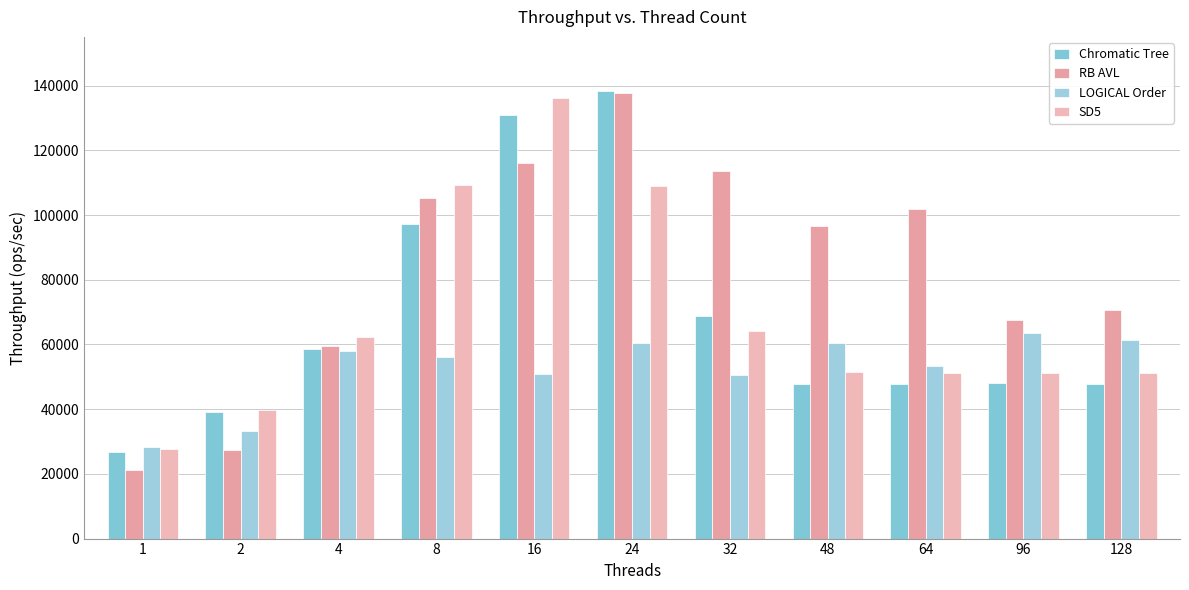

Which series changed the most between 48 and 64?

LOGICAL Order